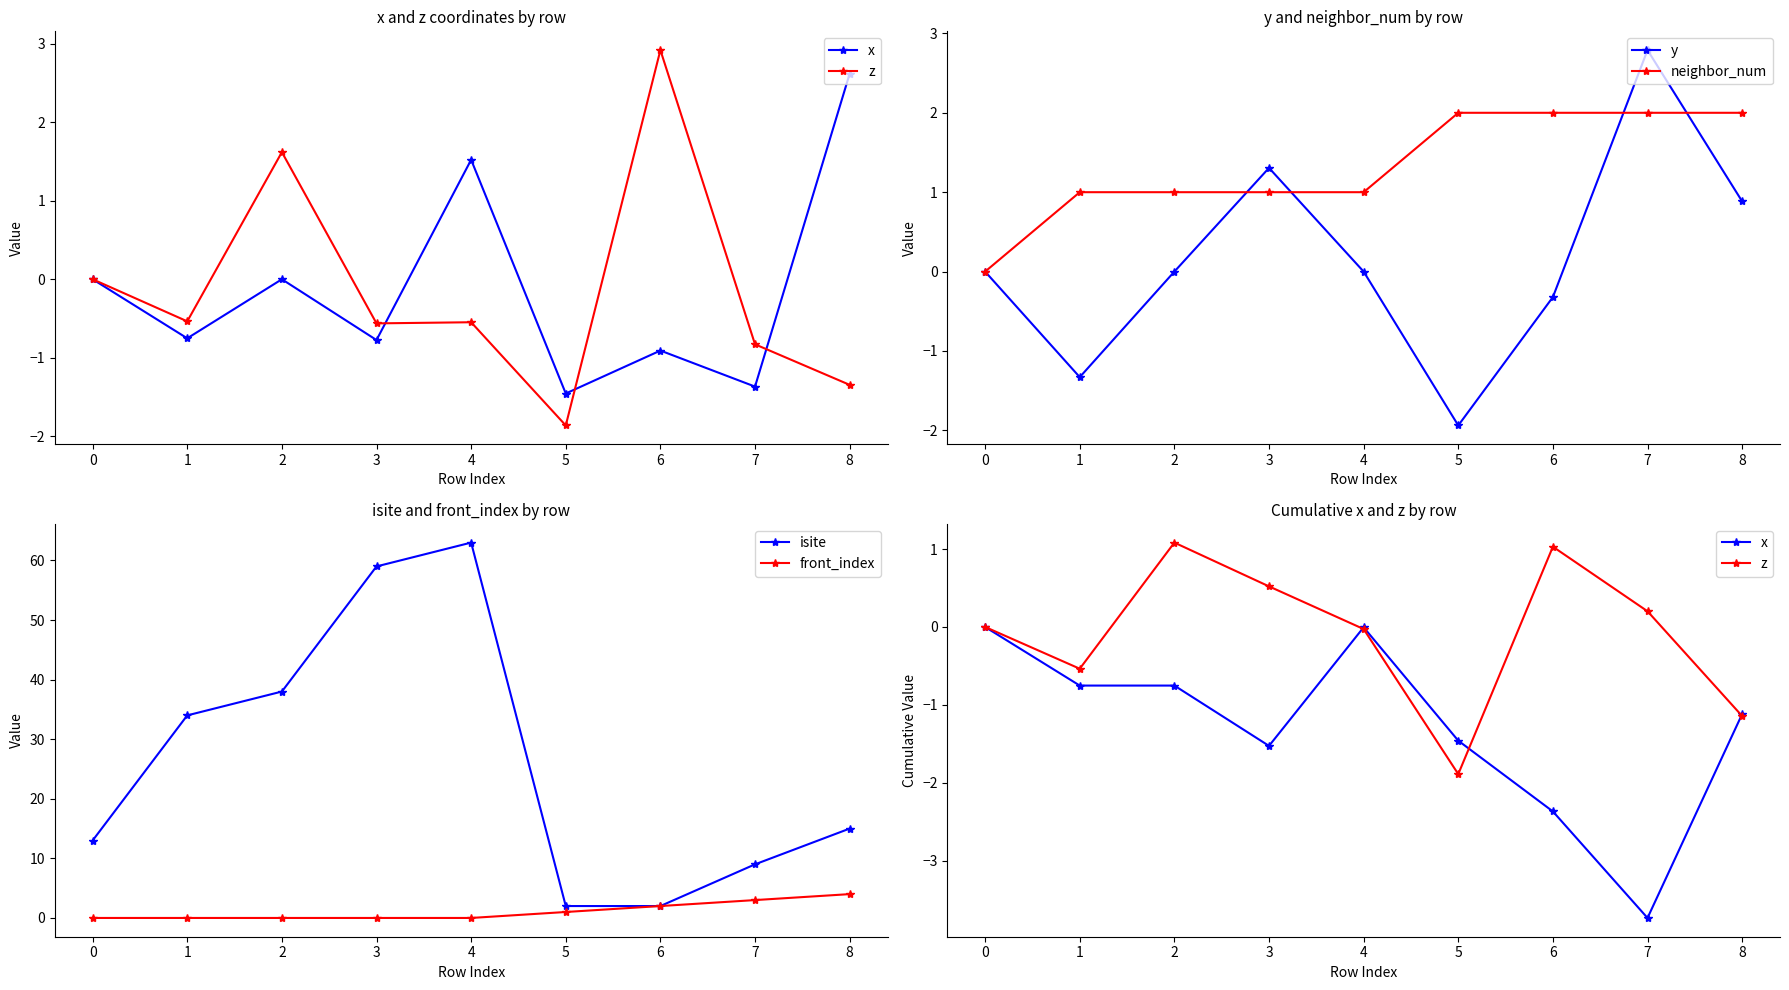

What is the value of the neighbor_num point at the 3rd from the left?

1.0